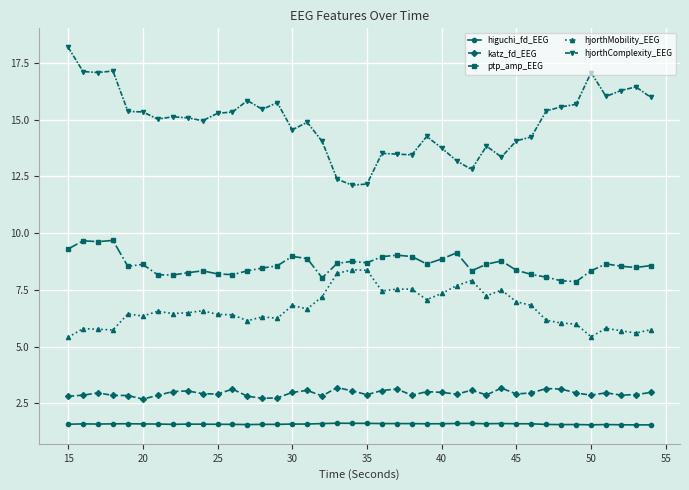

True or false: hjorthMobility_EEG and katz_fd_EEG intersect in this chart.

False